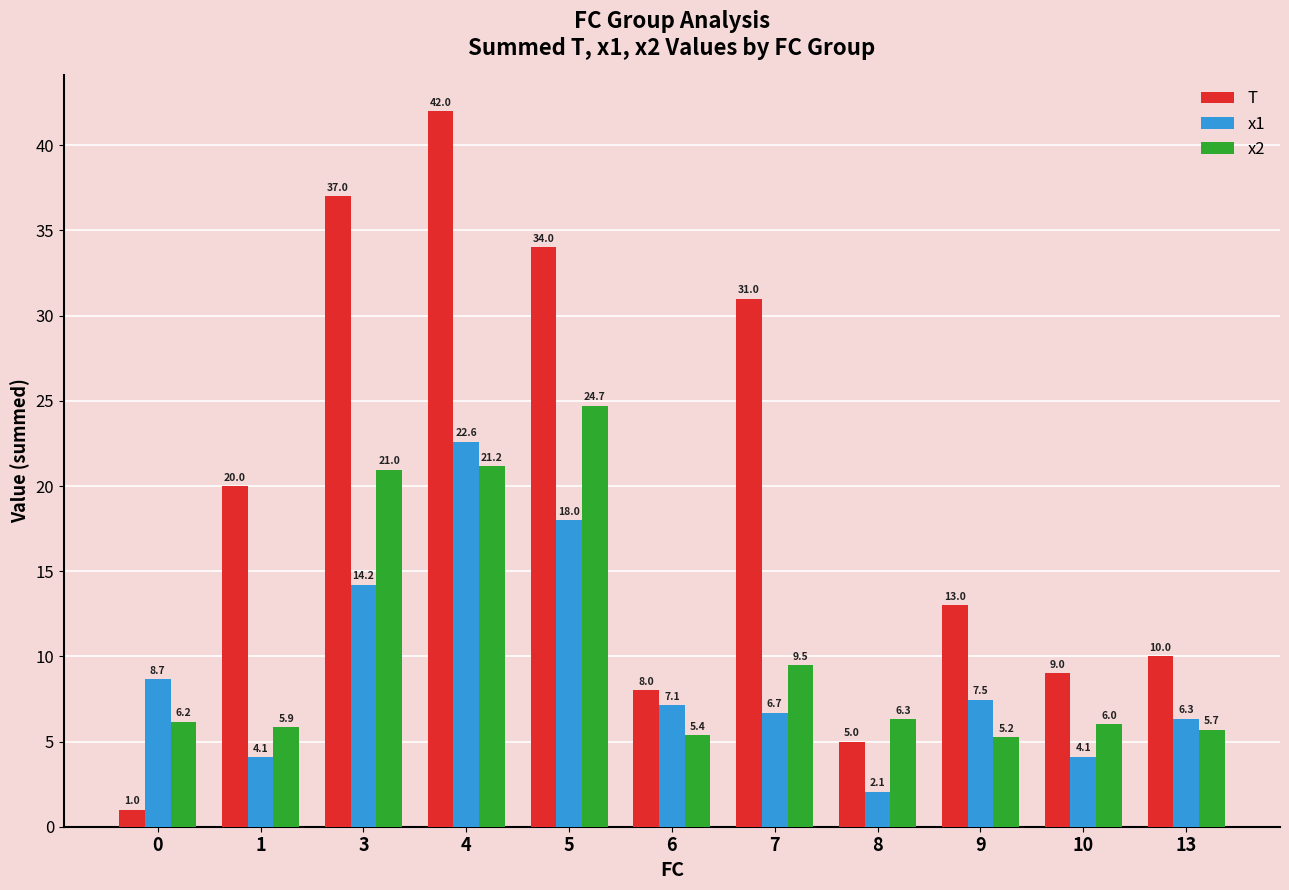

Reading left to right, extract all data points from this chart.

T: 0=1.0	1=20.0	3=37.0	4=42.0	5=34.0	6=8.0	7=31.0	8=5.0	9=13.0	10=9.0	13=10.0
x1: 0=8.7	1=4.1	3=14.2	4=22.6	5=18.0	6=7.1	7=6.7	8=2.1	9=7.5	10=4.1	13=6.3
x2: 0=6.2	1=5.9	3=21.0	4=21.2	5=24.7	6=5.4	7=9.5	8=6.3	9=5.2	10=6.0	13=5.7